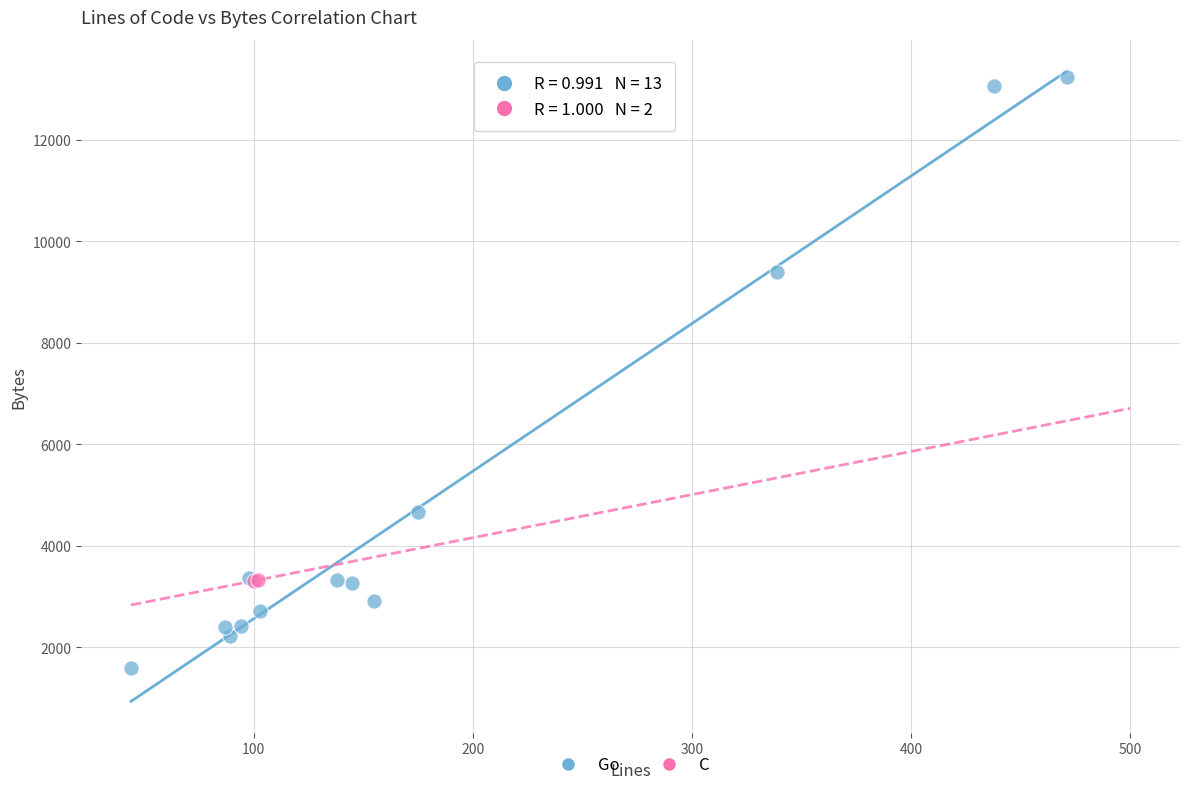

What are all the series names shown in the legend?

Go, C